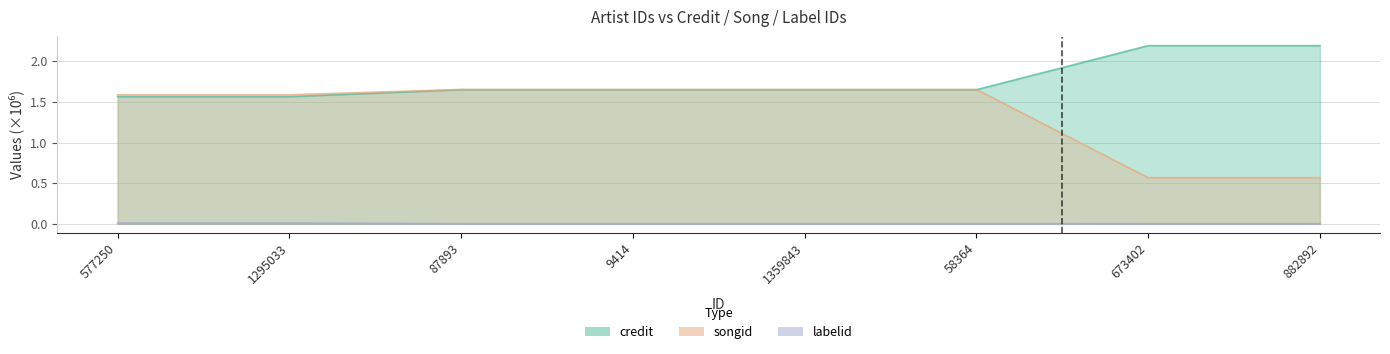

Which series has the largest range (max minus min)?

songid